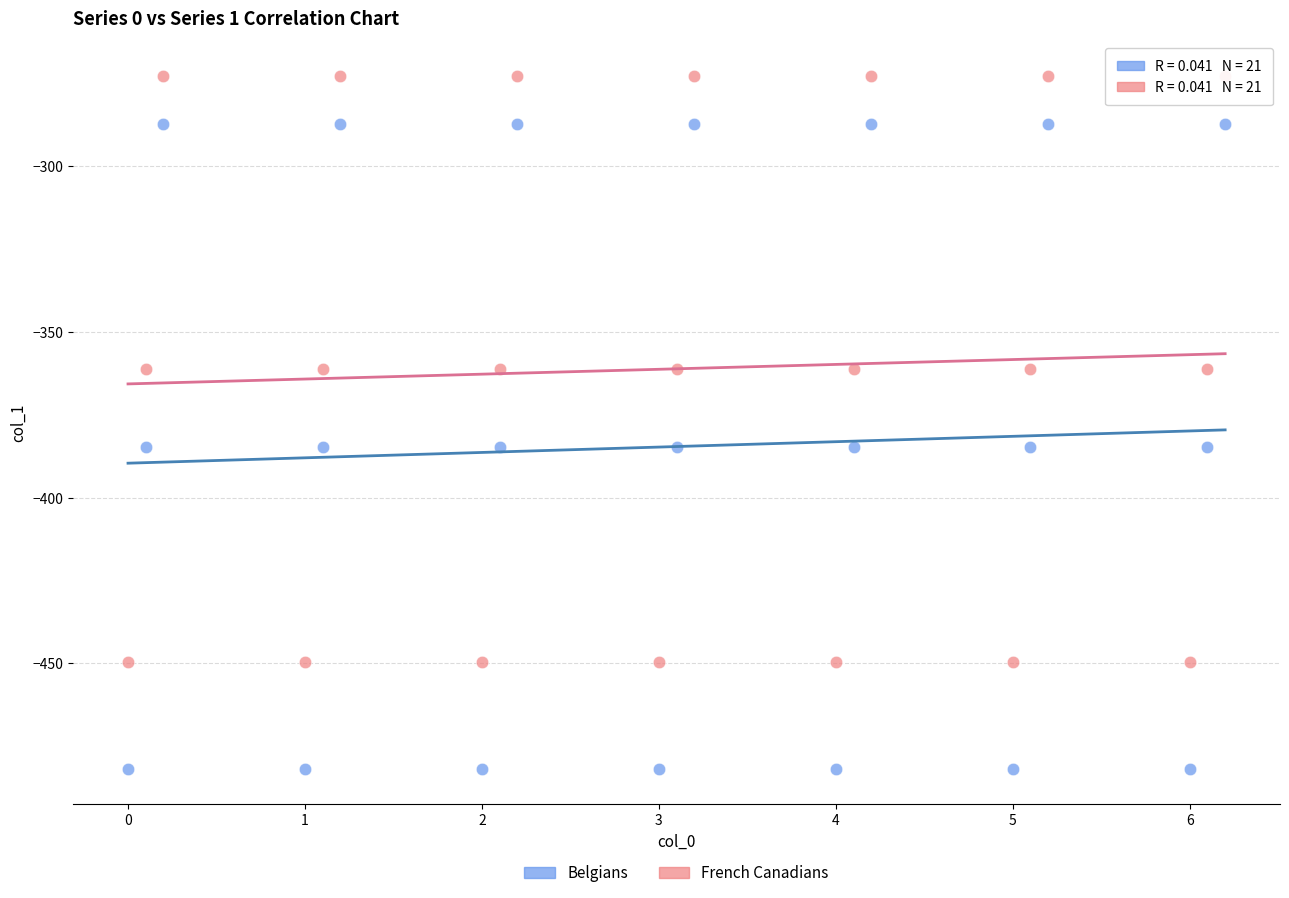

Which series has the widest spread of Y values?

Belgians